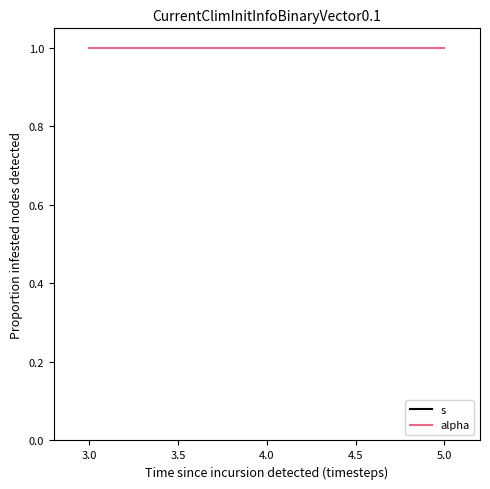

List the series in order of their overall mean, lowest first.

alpha, s